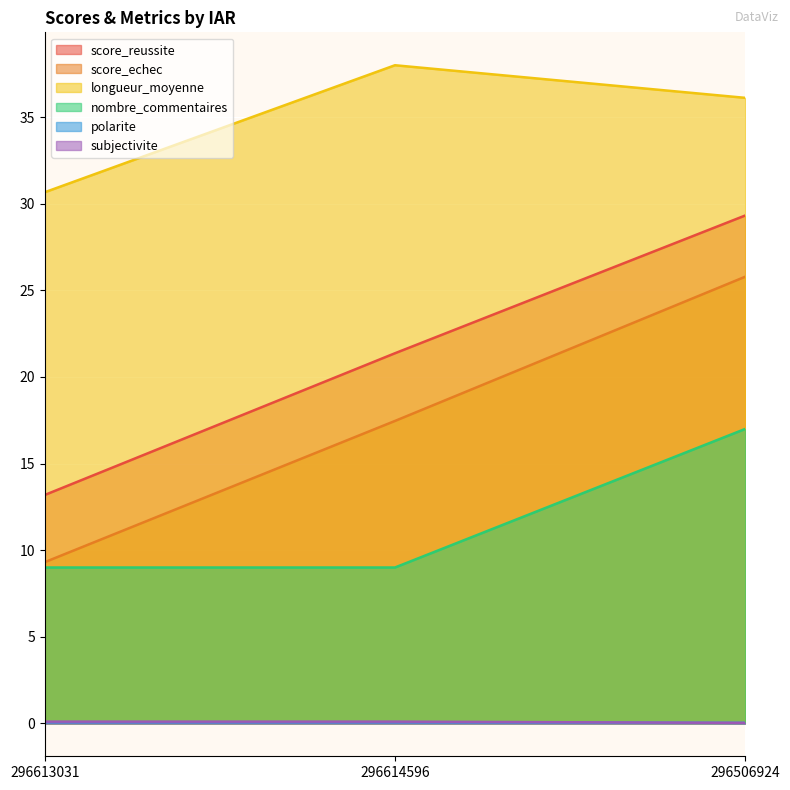

How many lines are shown in the chart?

6